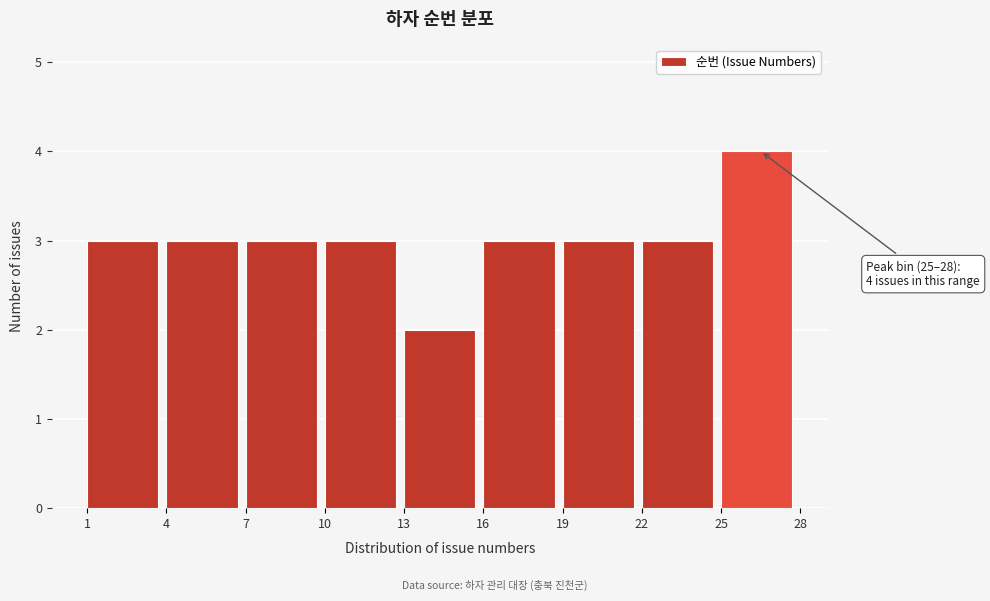

Over which range of the x-axis is the bar tallest?

25 to 28